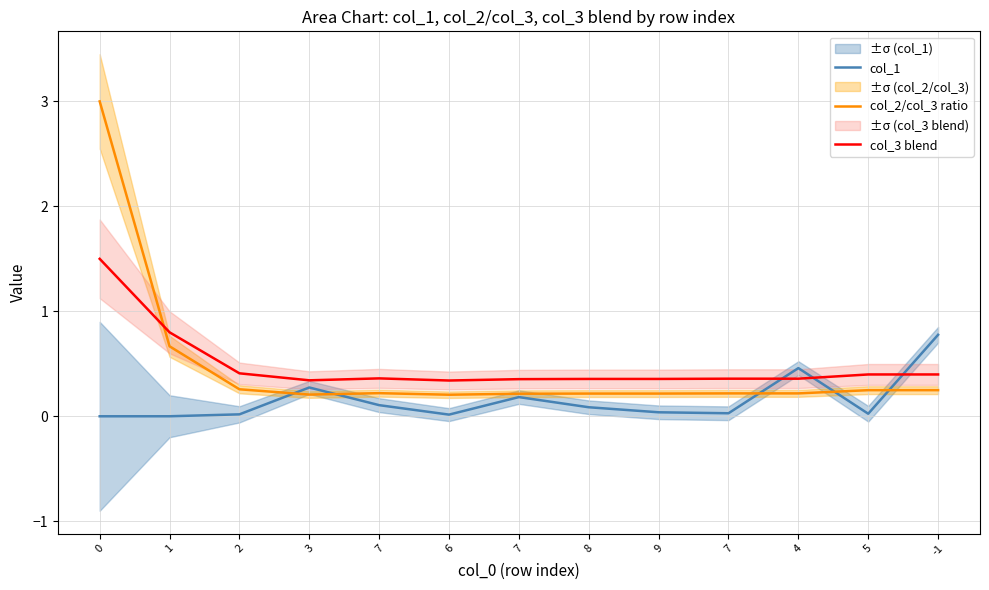

How many times do col_3 blend and col_1 cross each other?

3